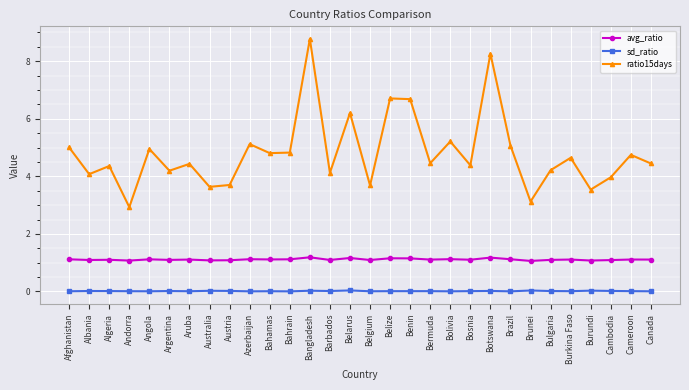

What are all the series names shown in the legend?

avg_ratio, sd_ratio, ratio15days